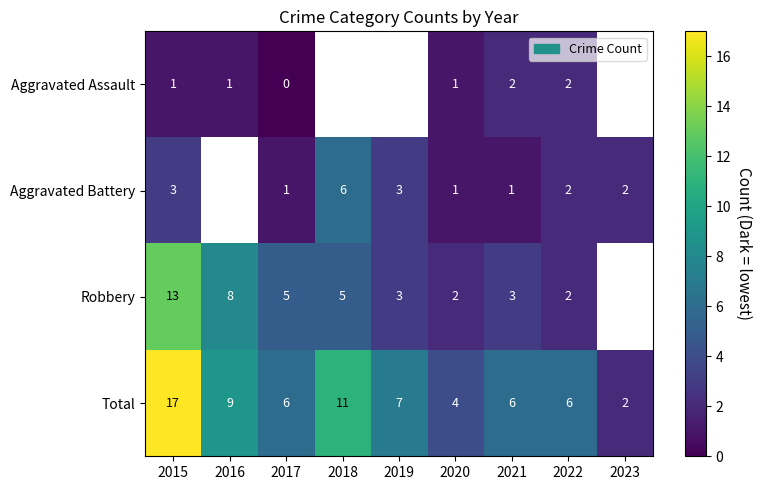

Which series changed the most between 2020 and 2021?

Total